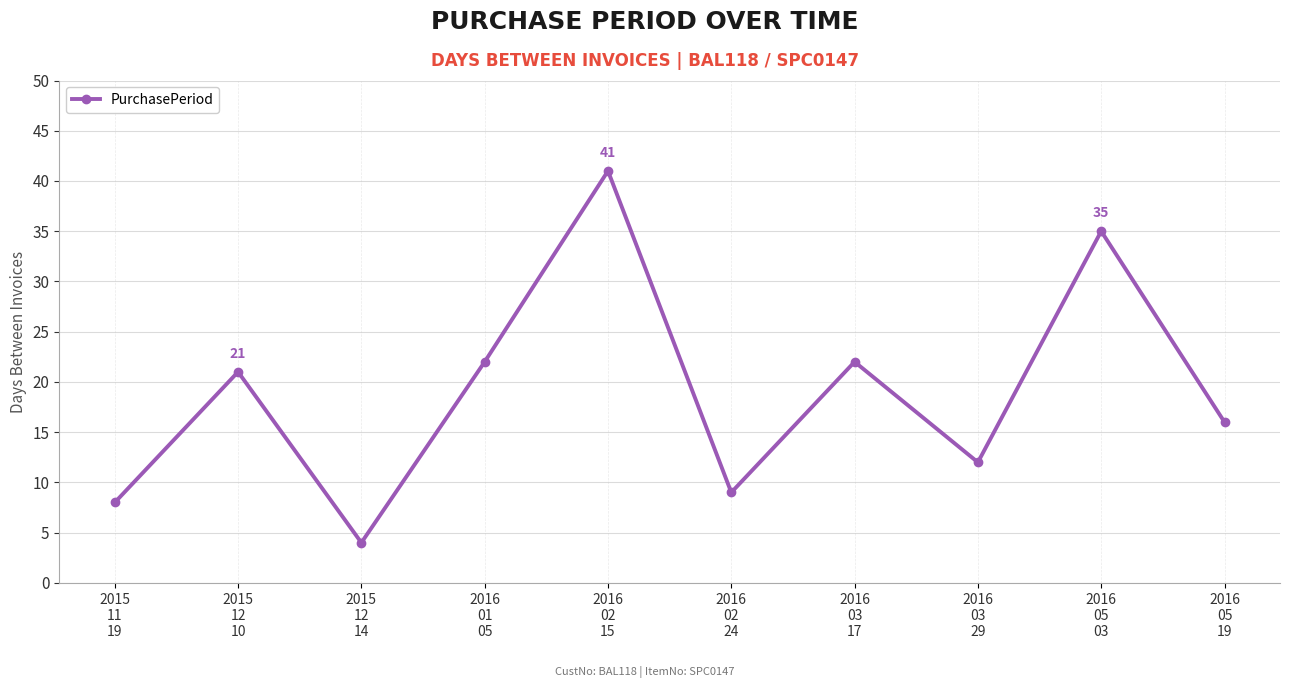

What is the label of the 5th point from the left?

2016
02
15